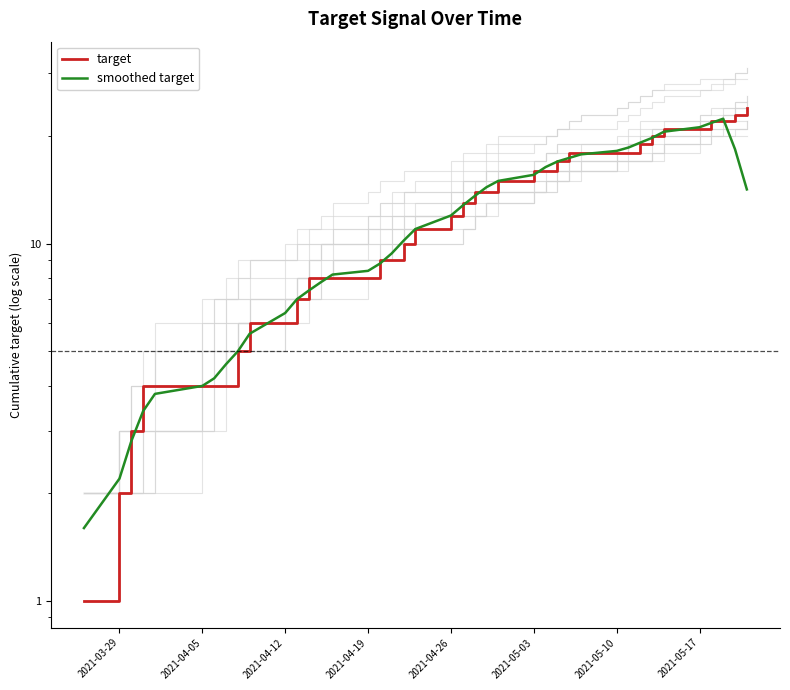

How many times do target and smoothed target cross each other?

14